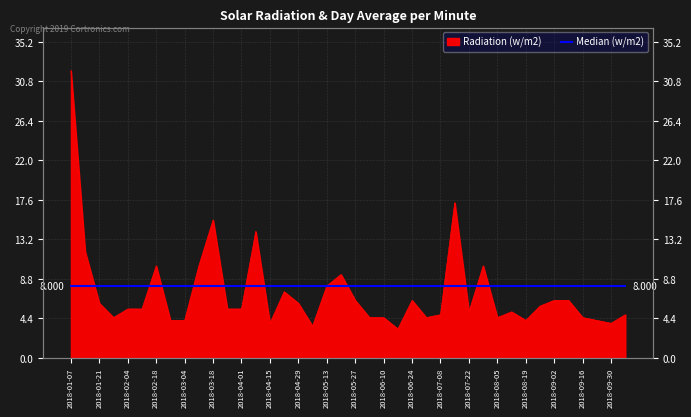

What is the change in value from 2018-05-20 to 2018-08-19?

-5.1